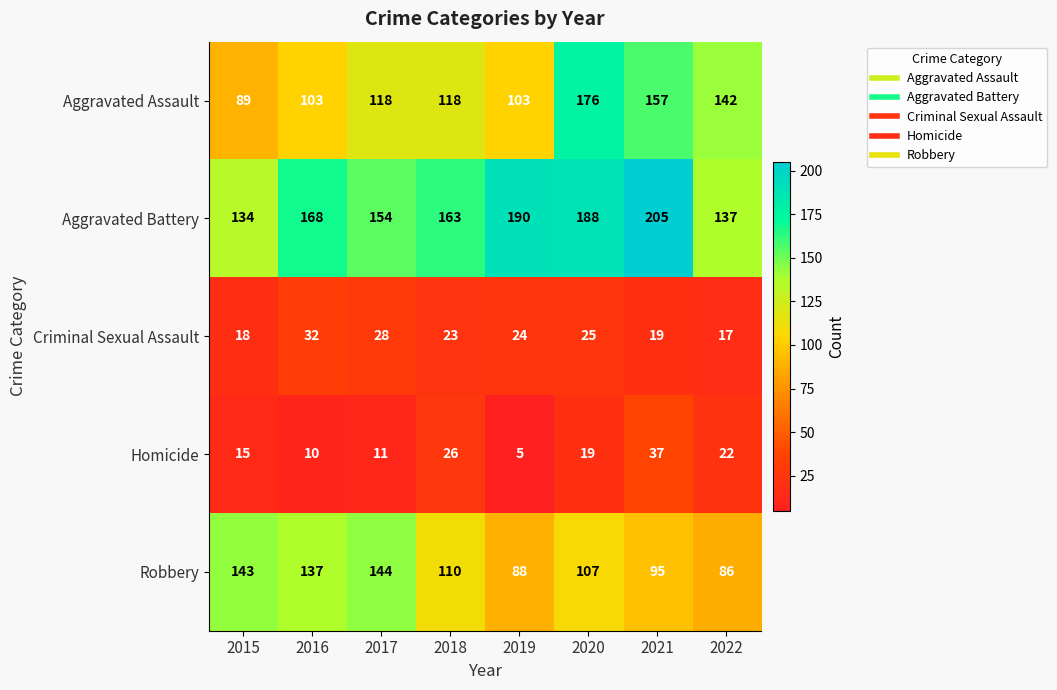

What is the difference between the second highest and second lowest values in the Criminal Sexual Assault series?

10